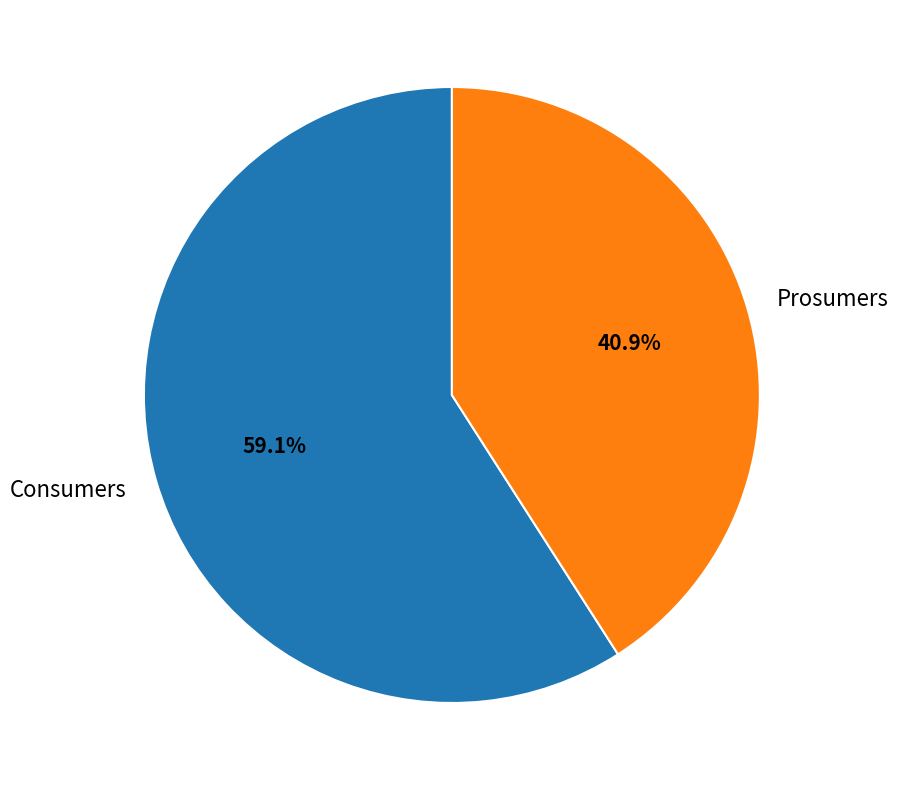

How many segments does this pie chart have?

2